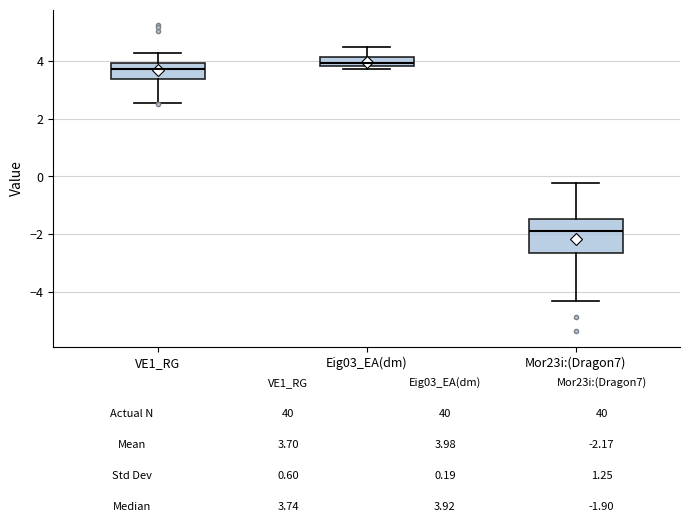

Which box is the tallest, from its lower edge to its upper edge?

Mor23i:(Dragon7)